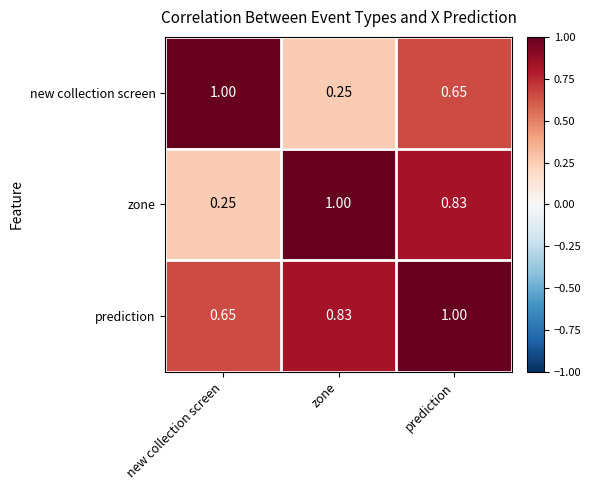

At which category is the sum across all series the highest?

prediction